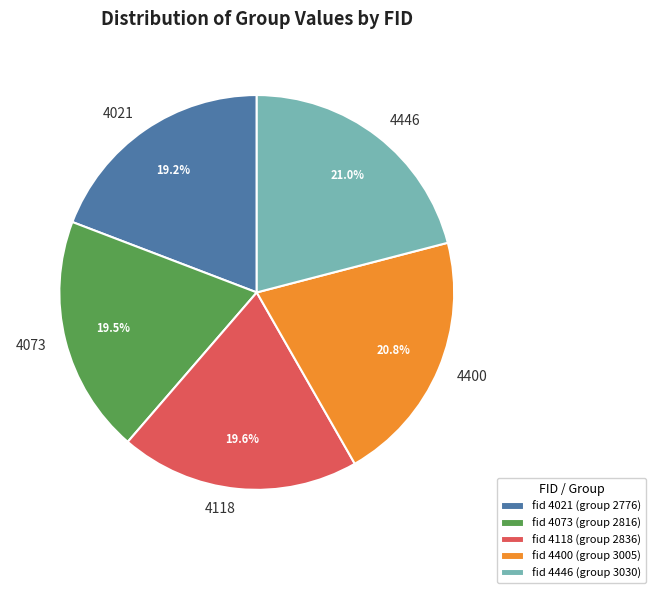

What is the ratio of the value at 4118 to the value at 4073?

1.0